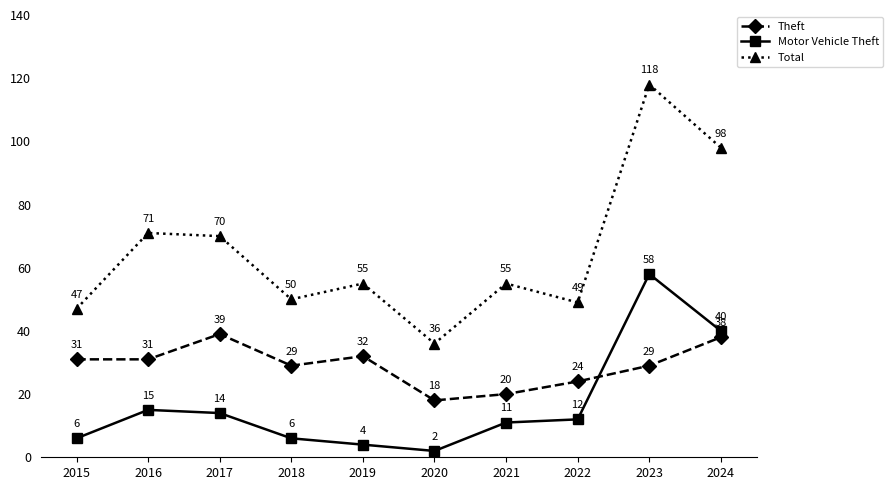

List the series in order of their peak value, highest first.

Total, Motor Vehicle Theft, Theft